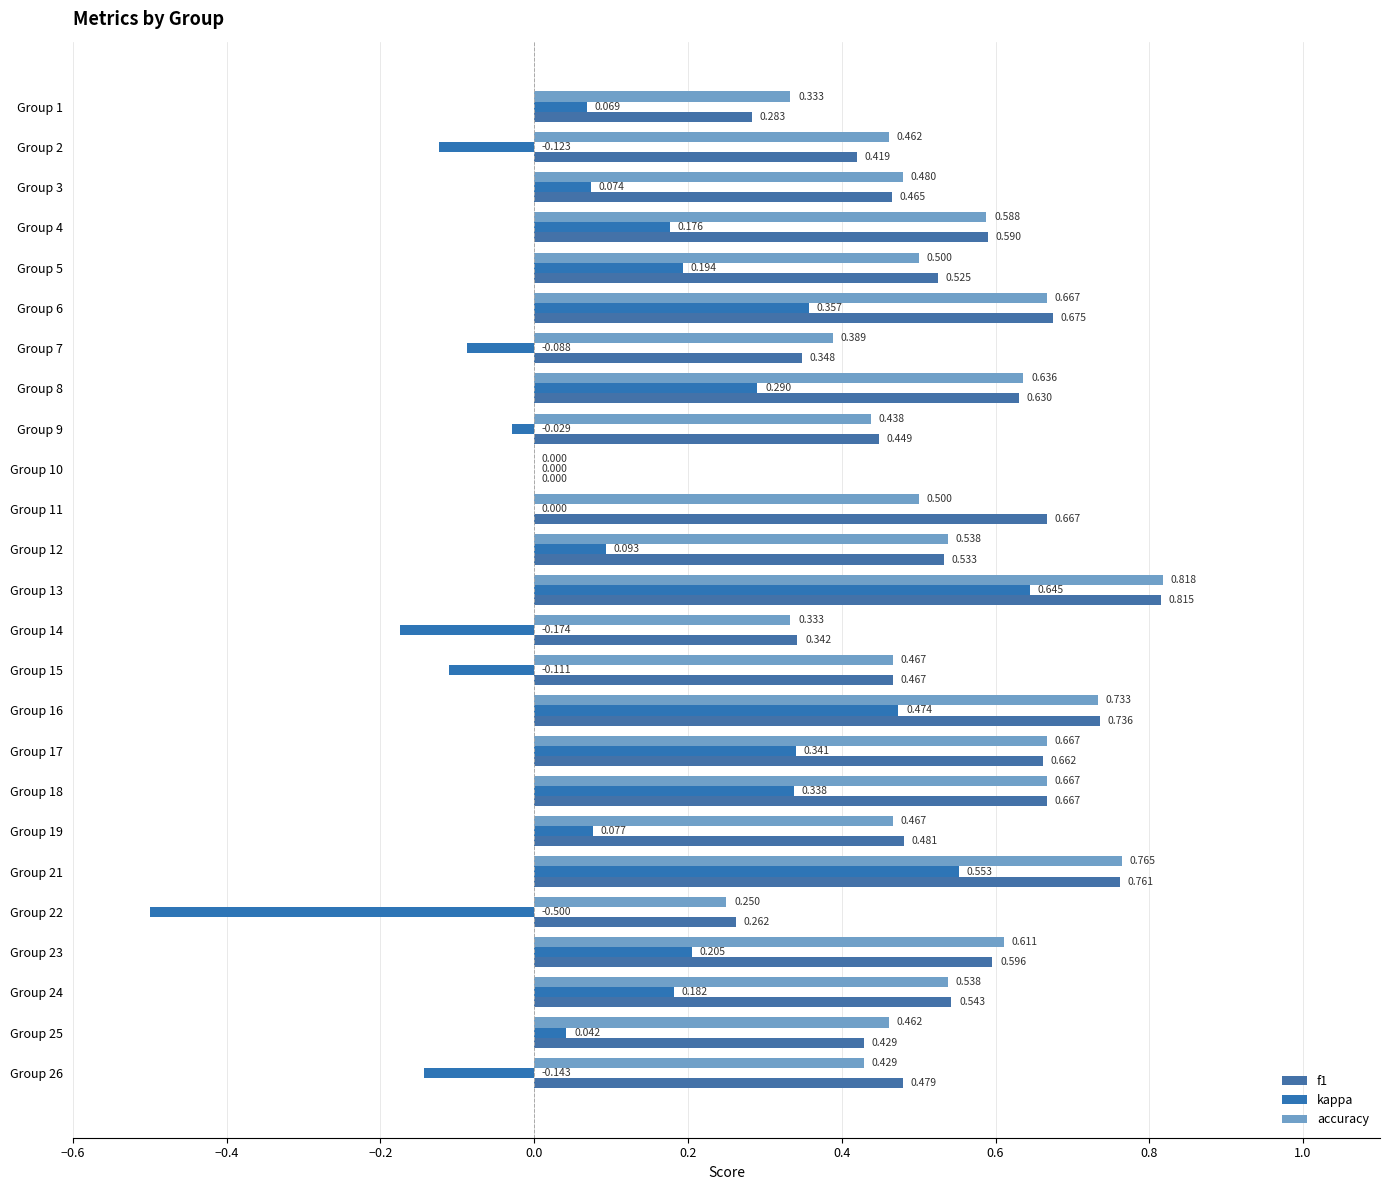

At which category is the sum across all series the highest?

Group 13